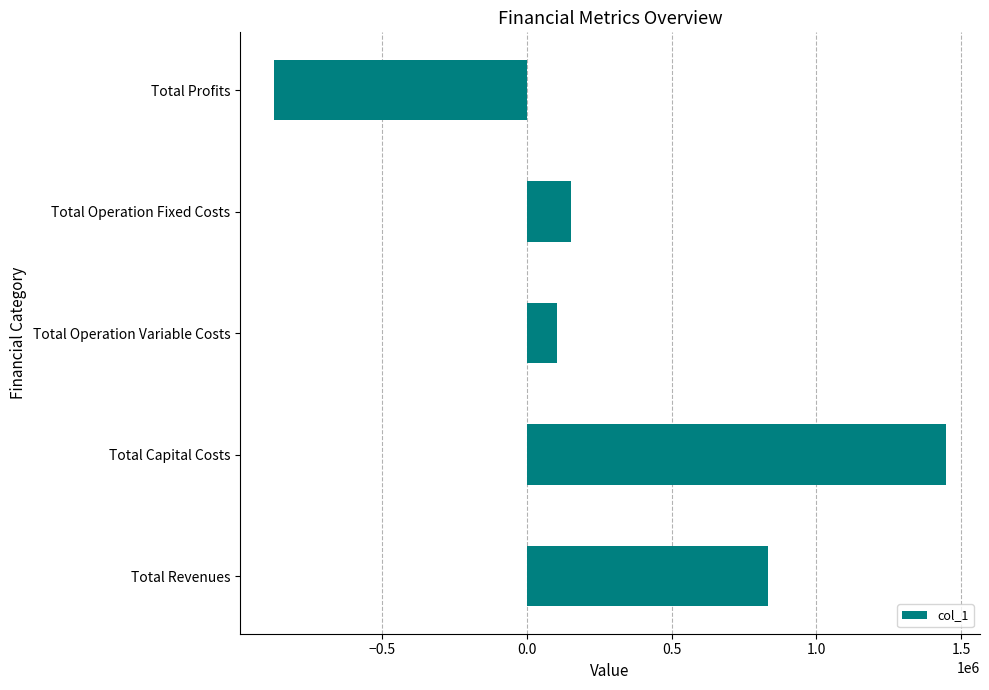

Between Total Profits and Total Operation Variable Costs, which is larger?

Total Operation Variable Costs